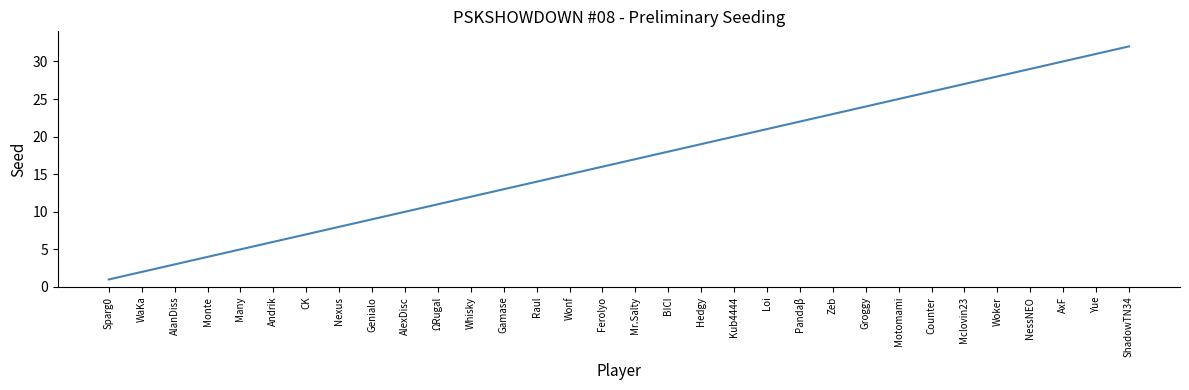

What is the difference between the maximum and minimum values?

31